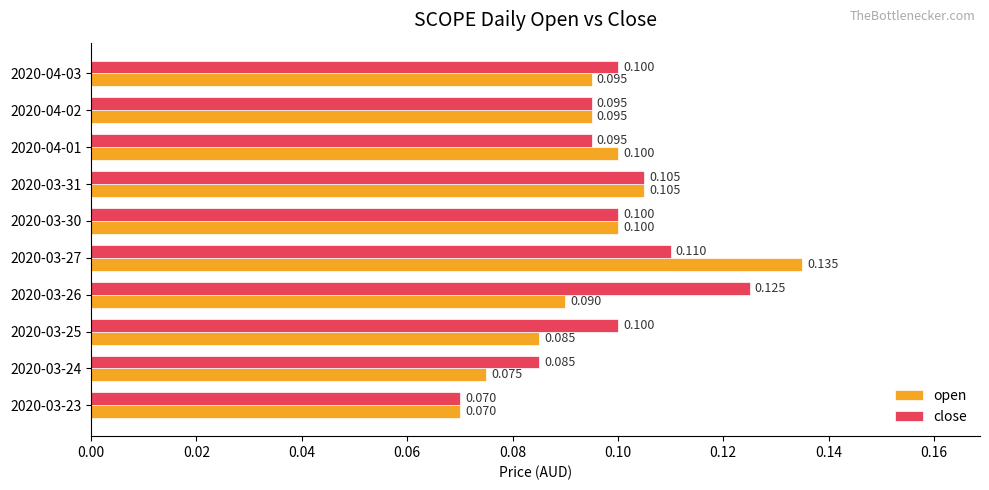

Rank the series by their maximum value, from lowest to highest.

close, open